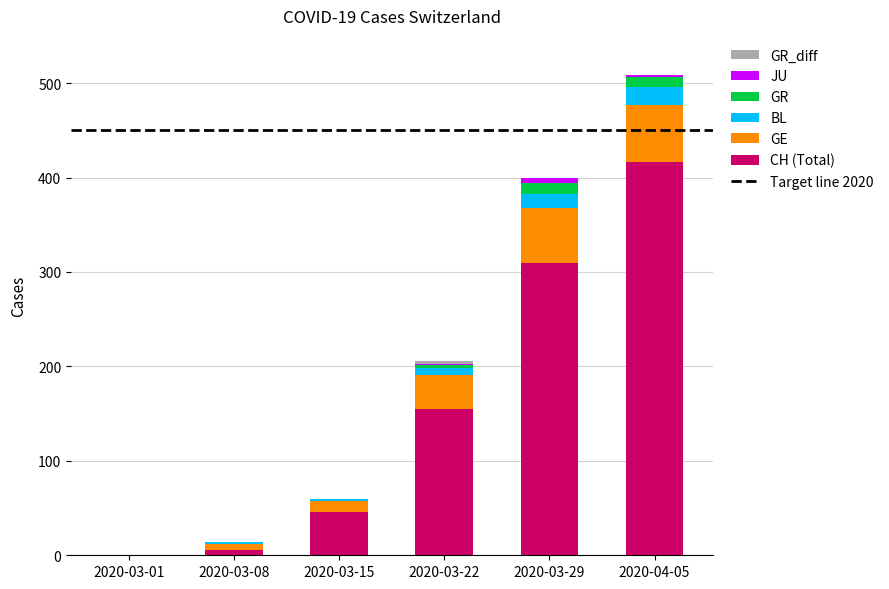

At which category is the sum across all series the highest?

2020-04-05